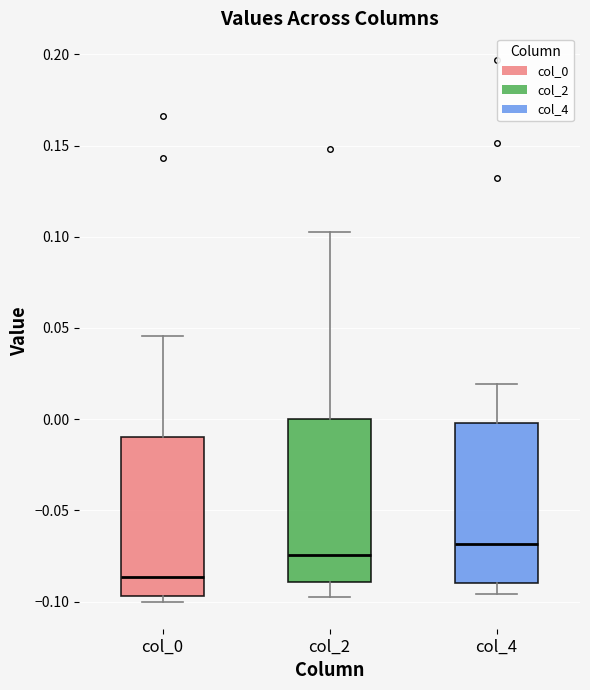

Where does the median line of the box for col_0 sit on the y-axis? The values are not printed on the chart, so give them approximately, as read against the axis.

-0.085